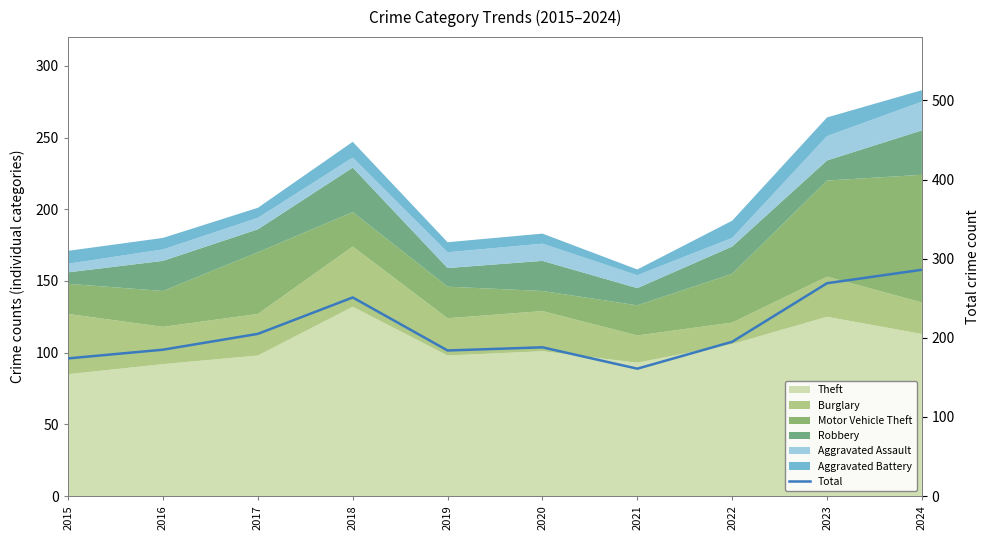

List the labels in order of value, largest first.

2024, 2023, 2018, 2017, 2022, 2020, 2016, 2019, 2015, 2021